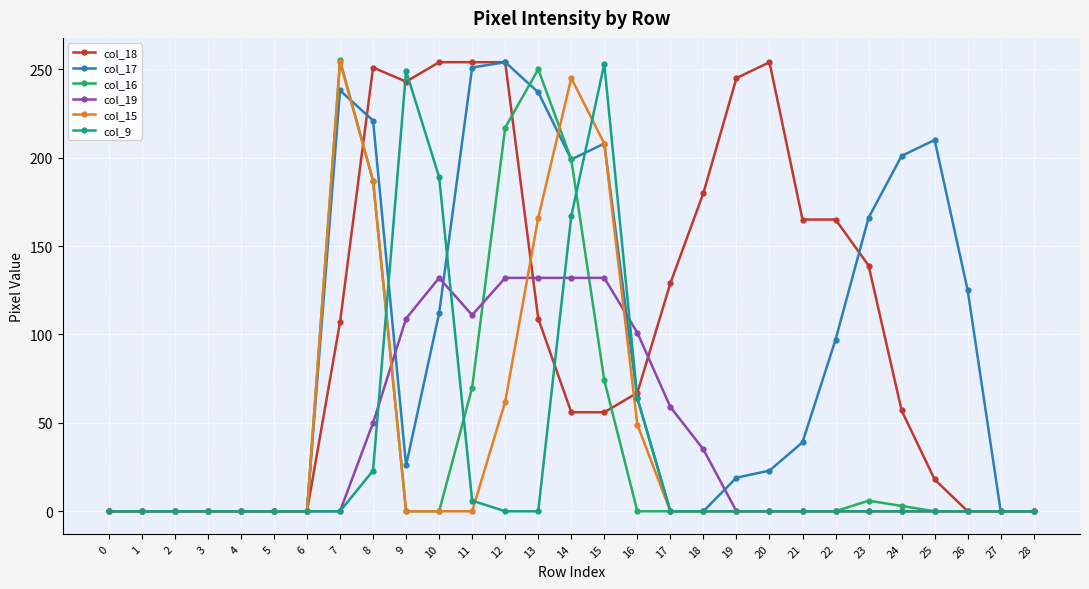

How many categories are shown in the chart?

29